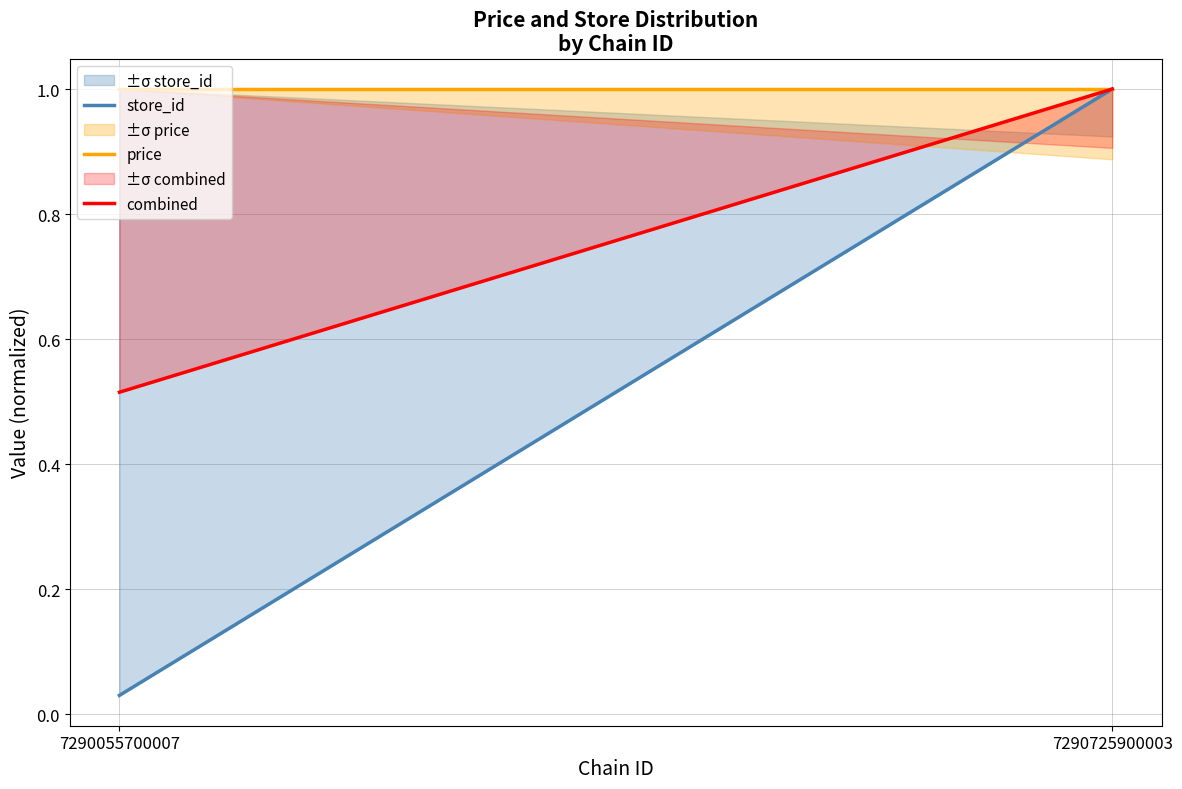

What is the sum of the combined values at 7290055700007 and 7290725900003?

1.5